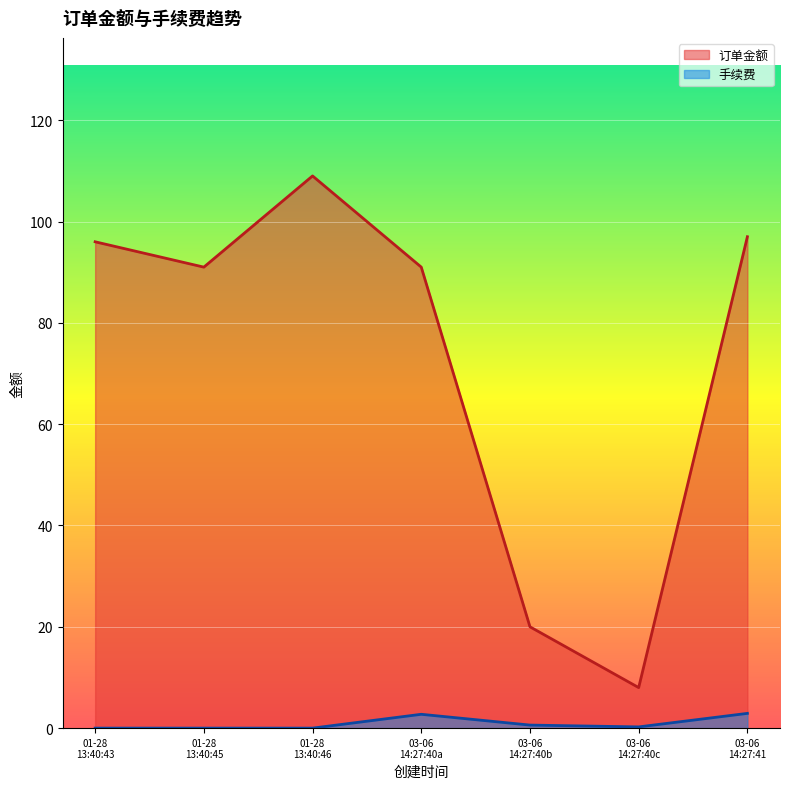

Which series has the largest range (max minus min)?

订单金额